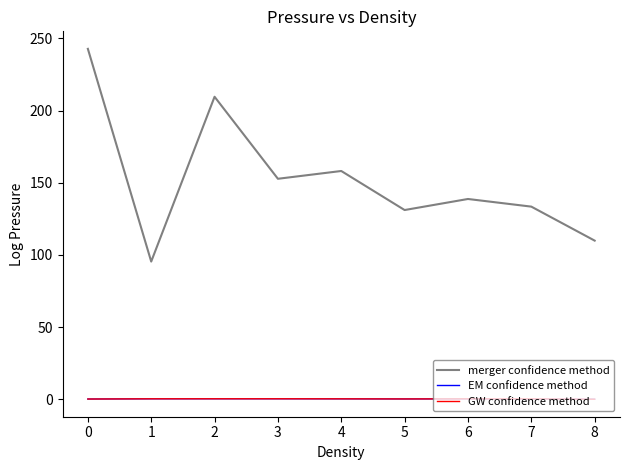

What is the greatest value displayed?

242.7